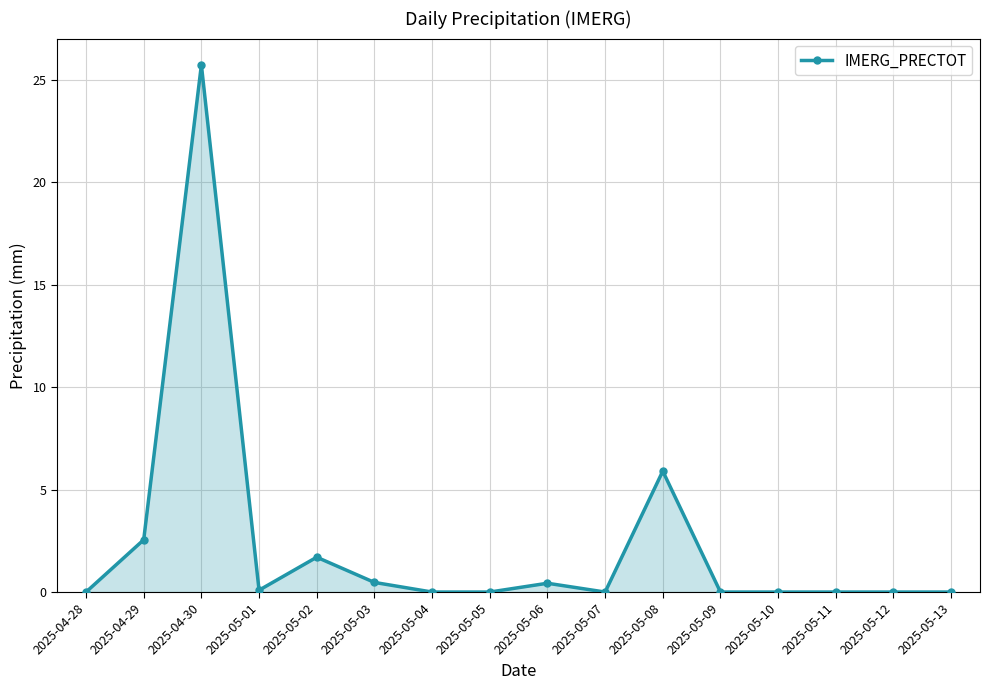

What is the value of the 11th point from the left?

5.9